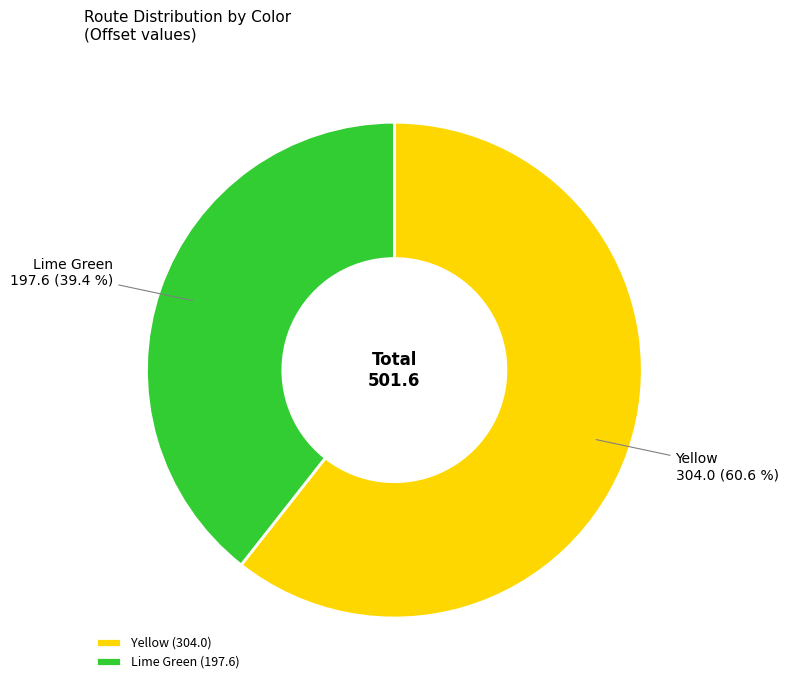

What portion of the pie excludes Yellow?

39.4%